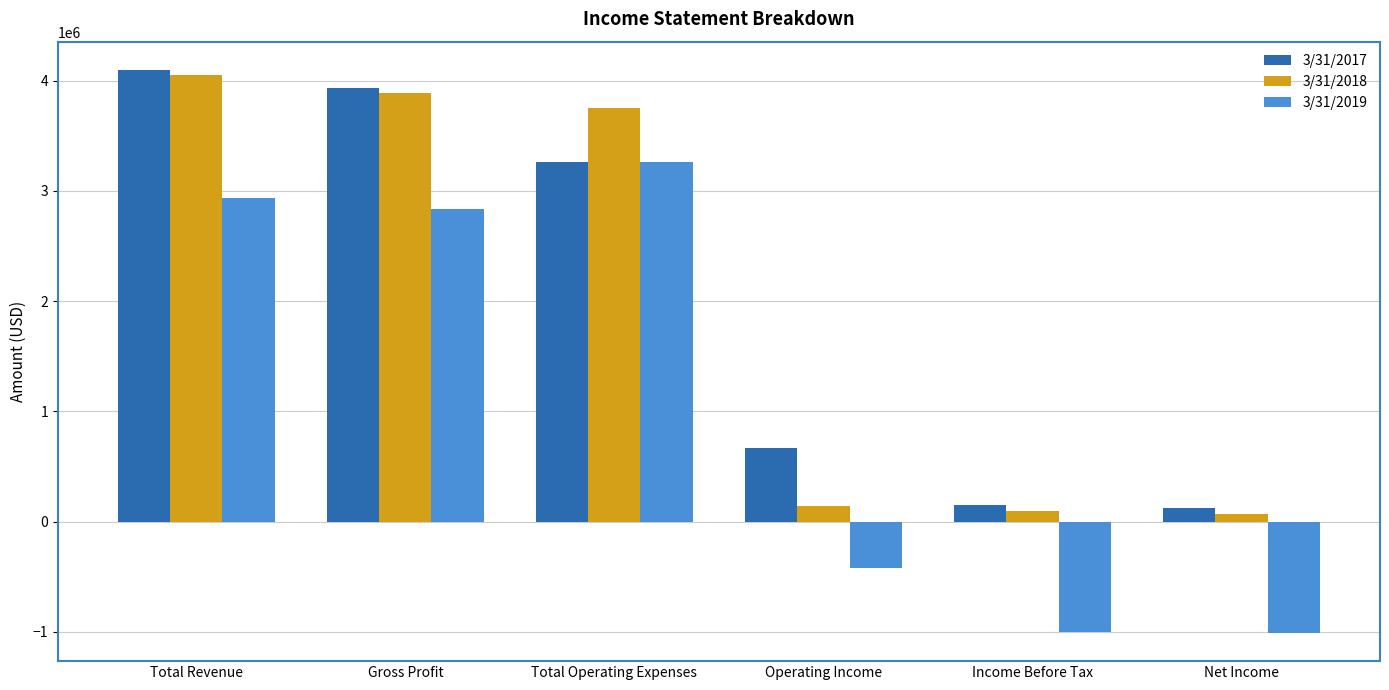

What value does the 3/31/2017 series have at Income Before Tax, to the nearest 10?

149690